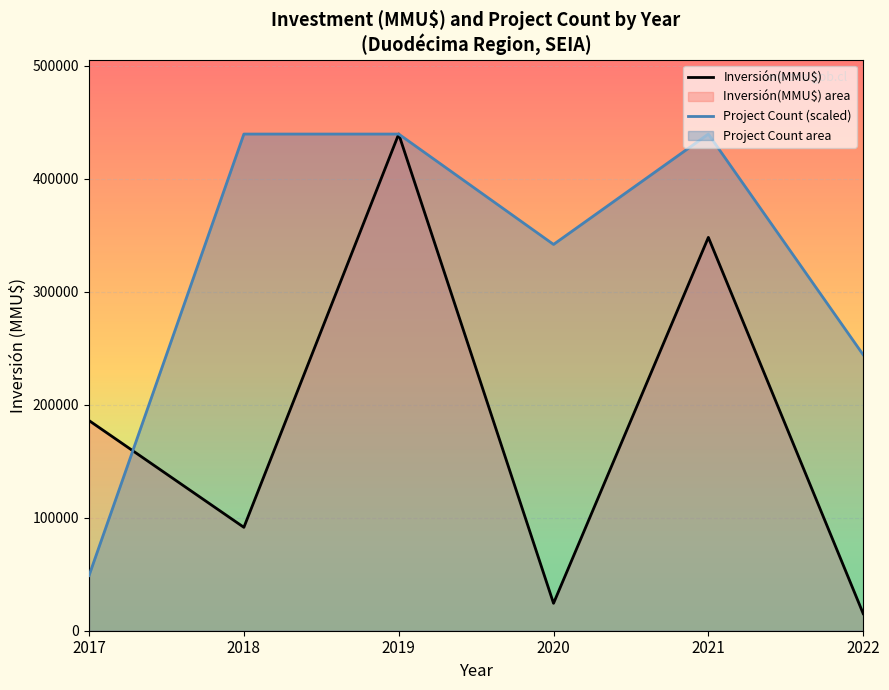

What is the sum of the Inversión(MMU$) values at 2018 and 2020?

115765.0